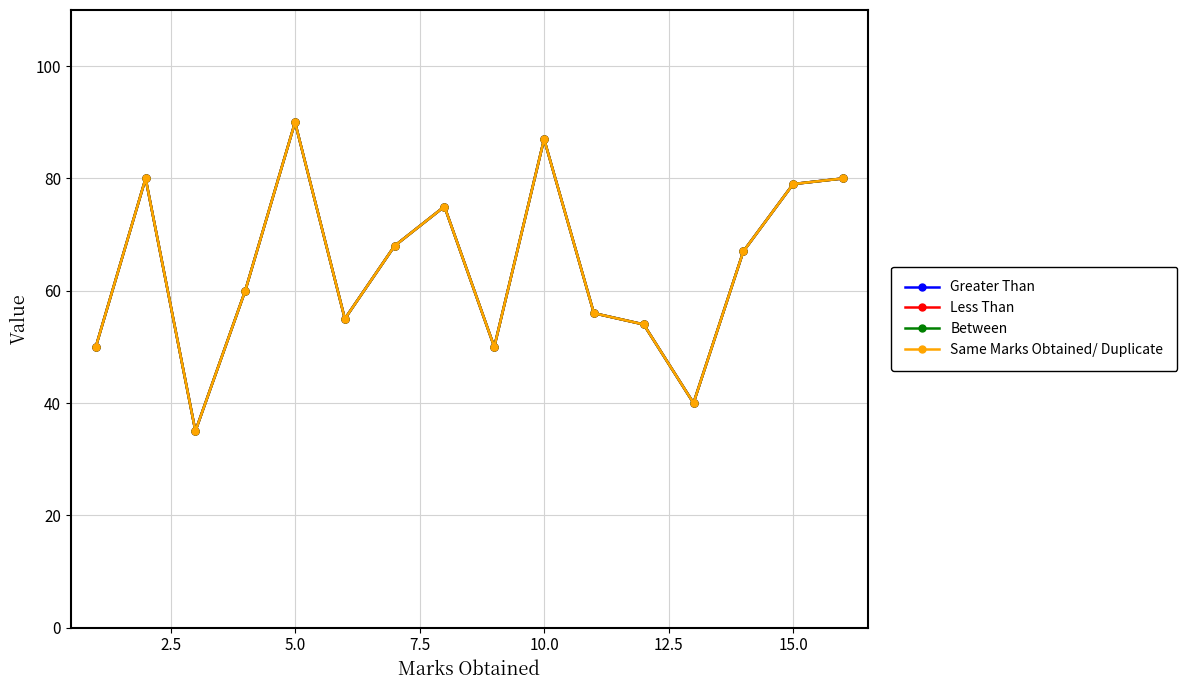

Reading left to right, list all the values displayed in this chart.

Greater Than: 50	80	35	60	90	55	68	75	50	87	56	54	40	67	79	80
Less Than: 50	80	35	60	90	55	68	75	50	87	56	54	40	67	79	80
Between: 50	80	35	60	90	55	68	75	50	87	56	54	40	67	79	80
Same Marks Obtained/ Duplicate: 50	80	35	60	90	55	68	75	50	87	56	54	40	67	79	80